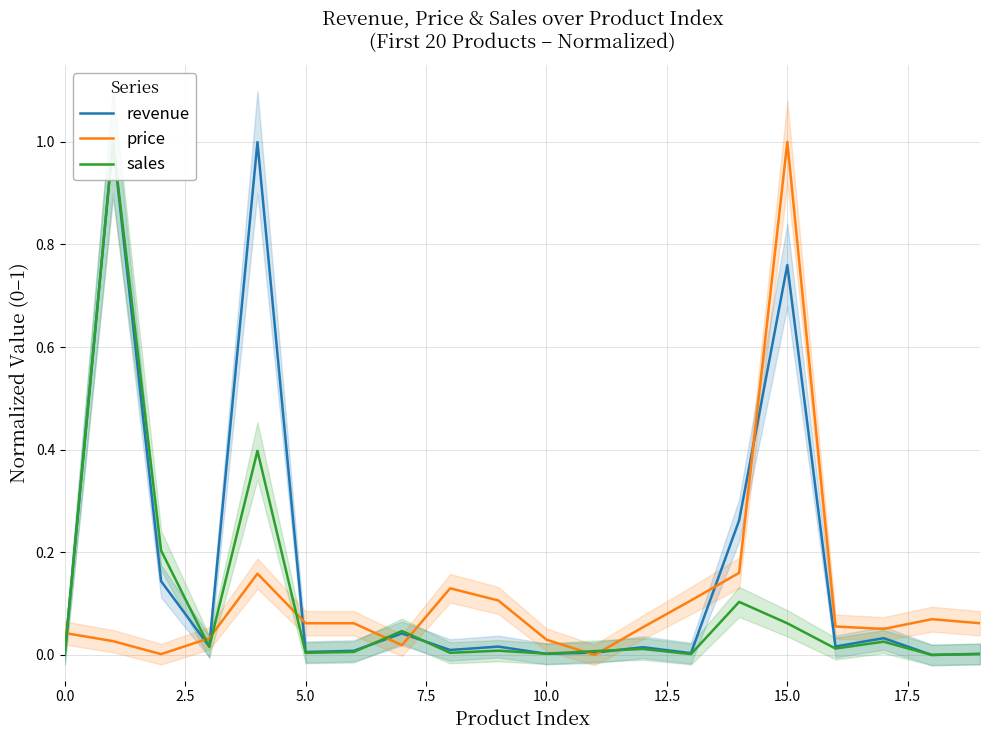

The price series shows 1.0 at 15.0. True or false?

True